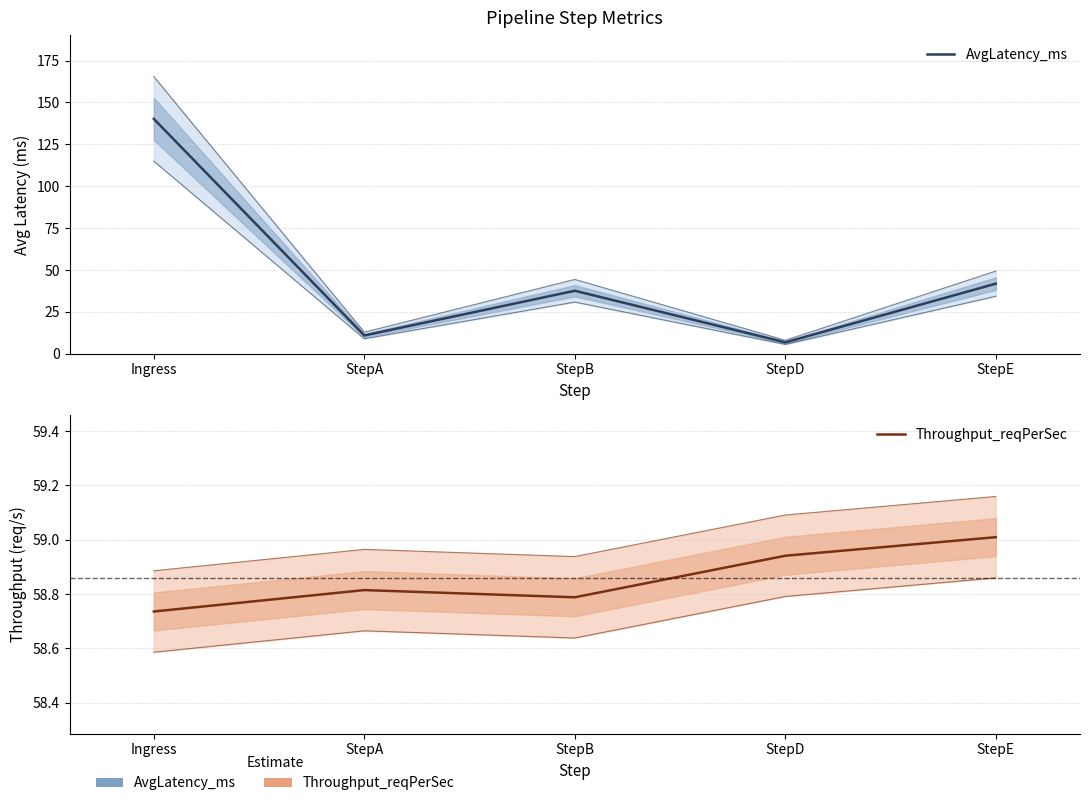

How many times do Throughput_reqPerSec and AvgLatency_ms cross each other?

1